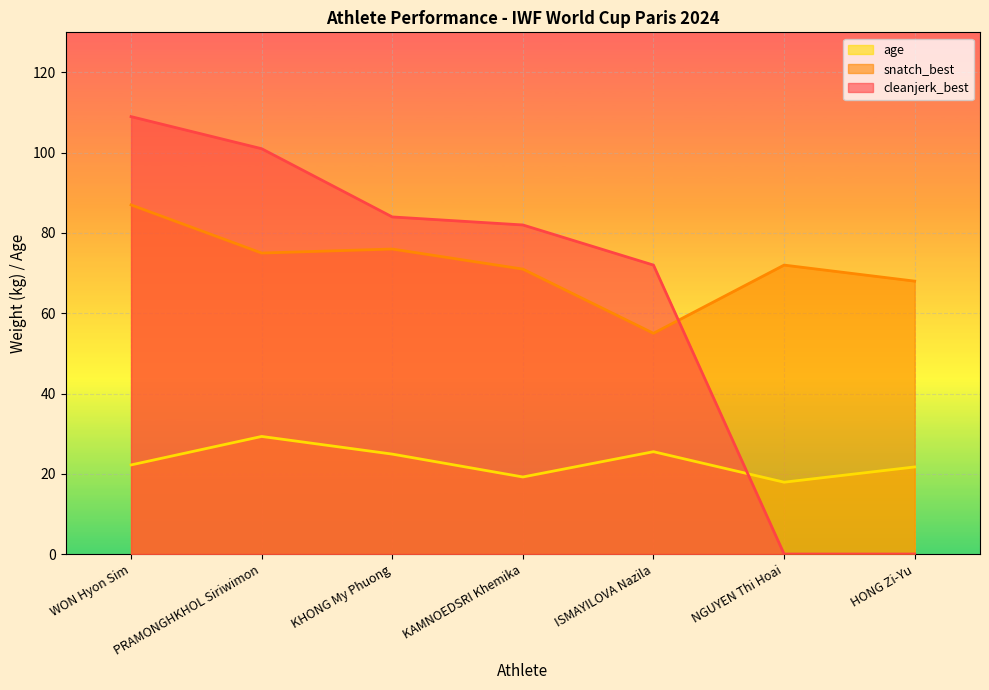

At which category does snatch_best reach its first local valley?

PRAMONGHKHOL Siriwimon